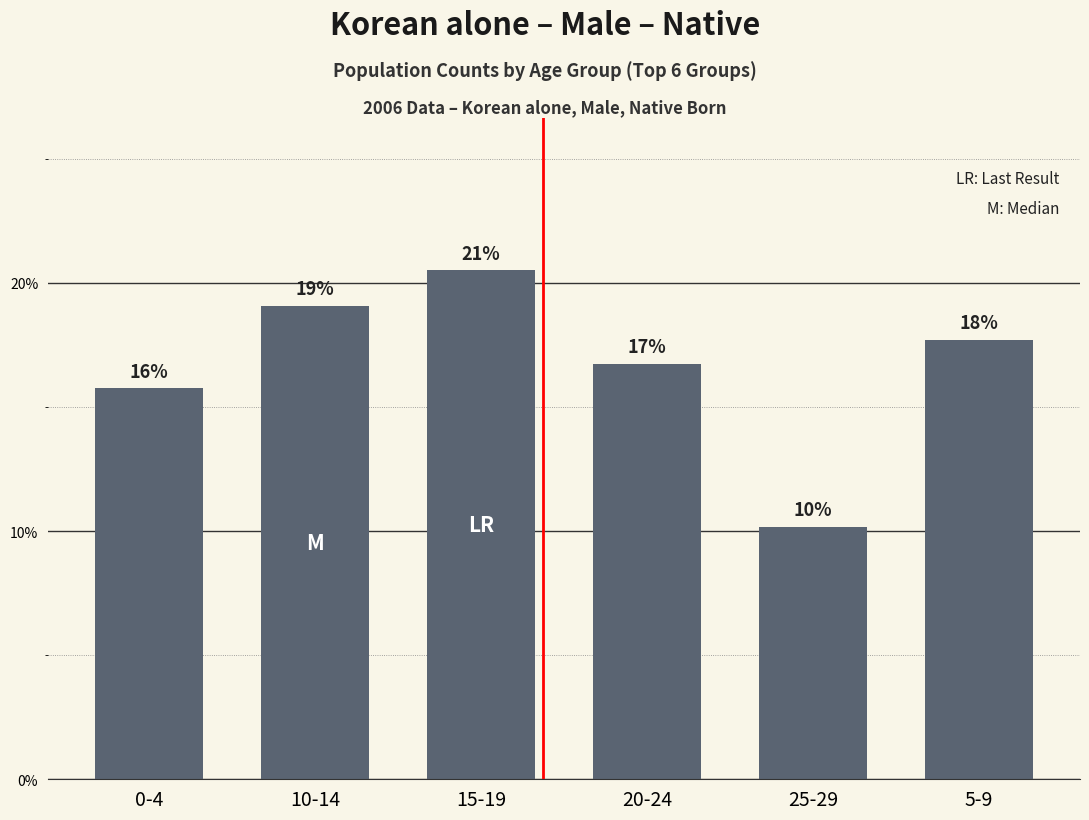

What is the minimum value shown in the chart?

0.1